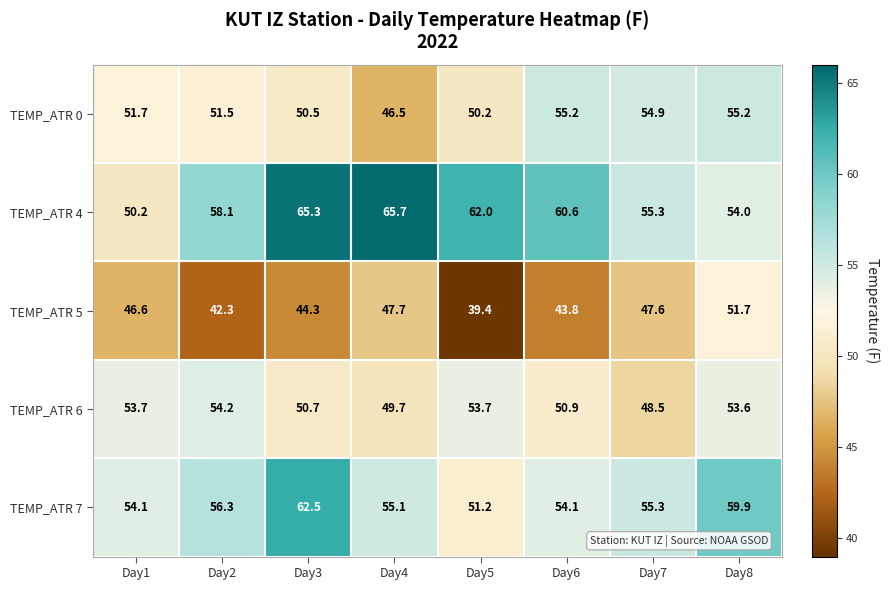

At which category is the sum across all series the highest?

Day8